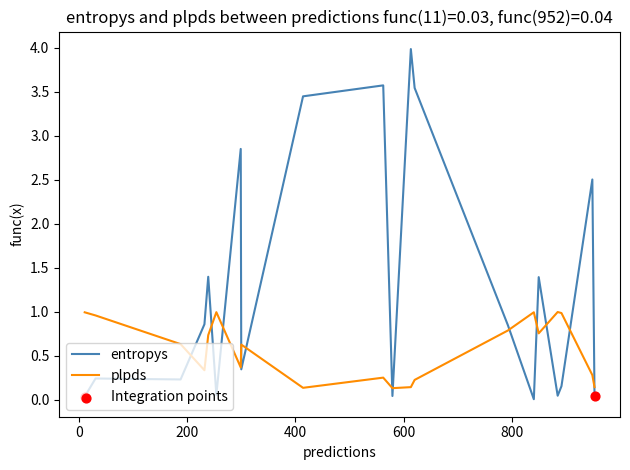

At how many categories does at least one series exceed 3?

4